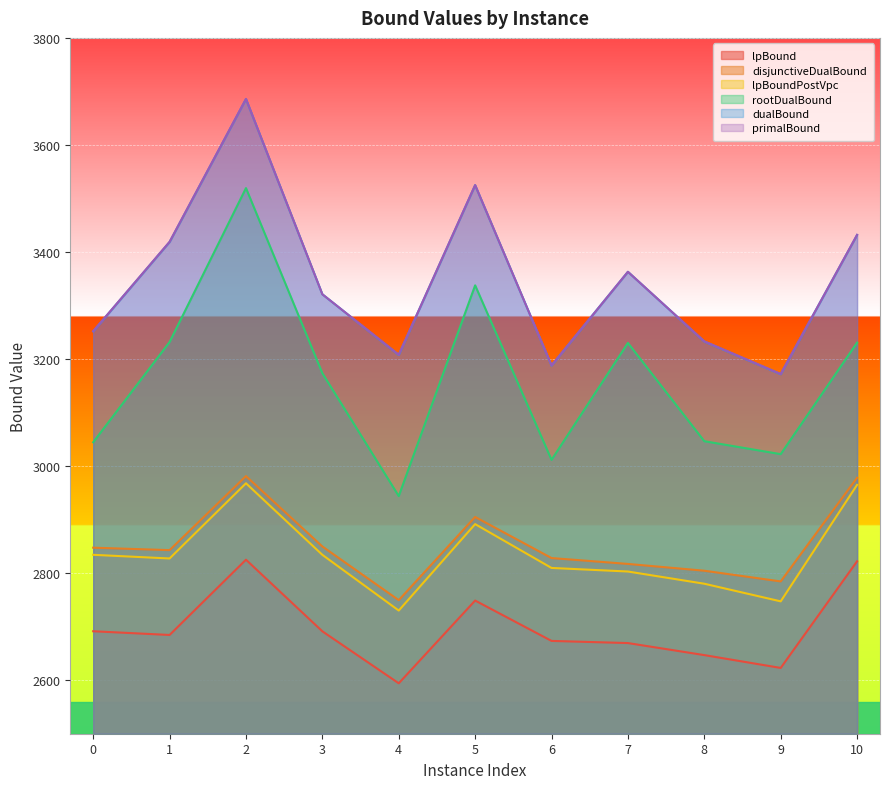

Which category has the highest value in the dualBound series?

2